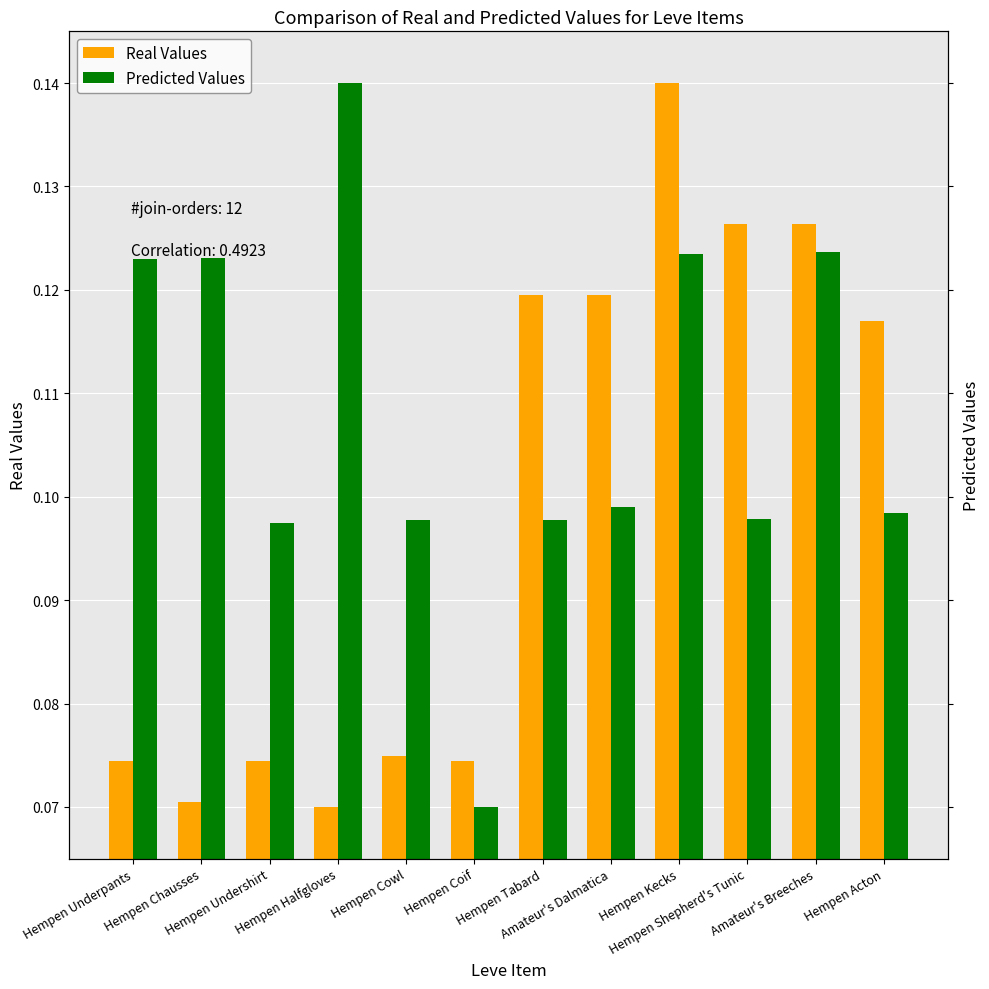

At how many categories does at least one series exceed 0?

12